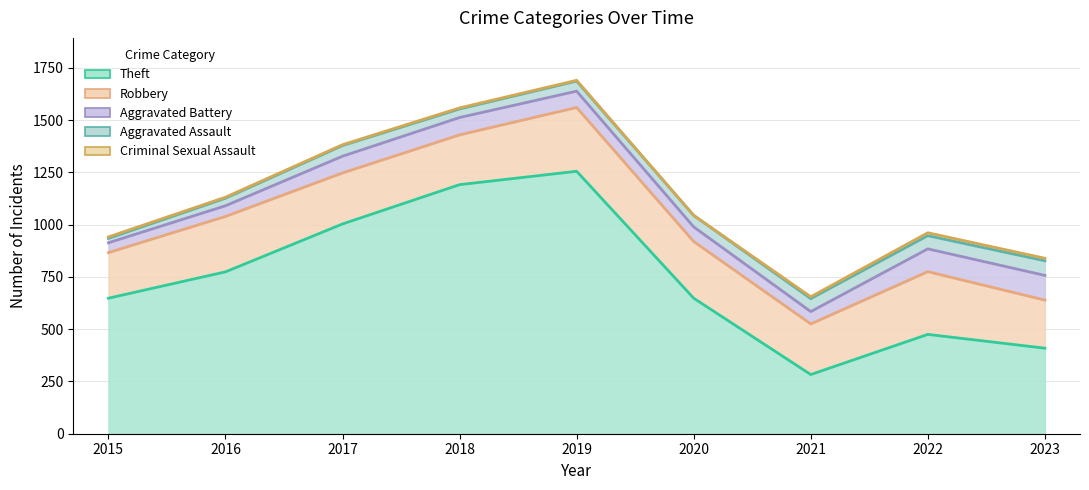

Where is the first local minimum for Theft?

2021